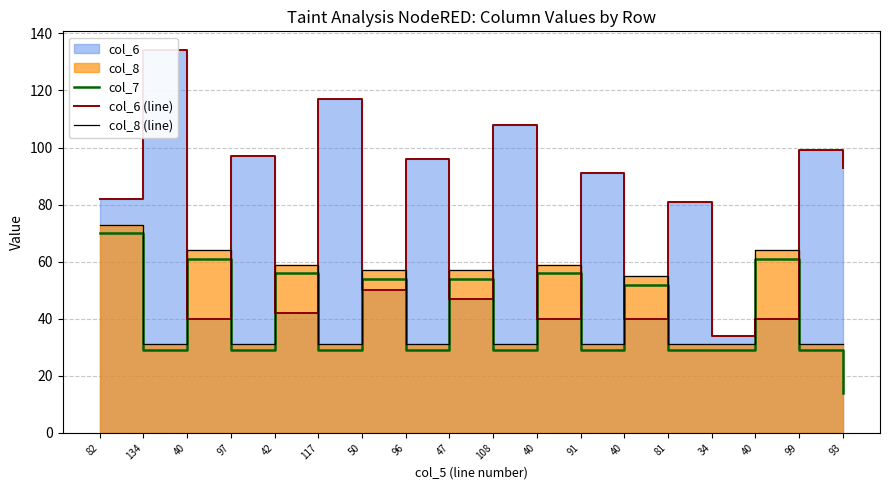

Which series has the widest spread of values?

col_6 (line)